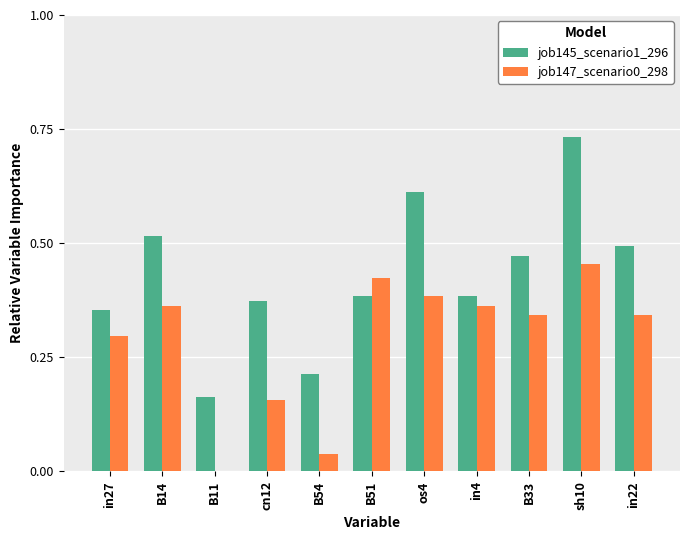

Which category has the highest value across all series?

sh10